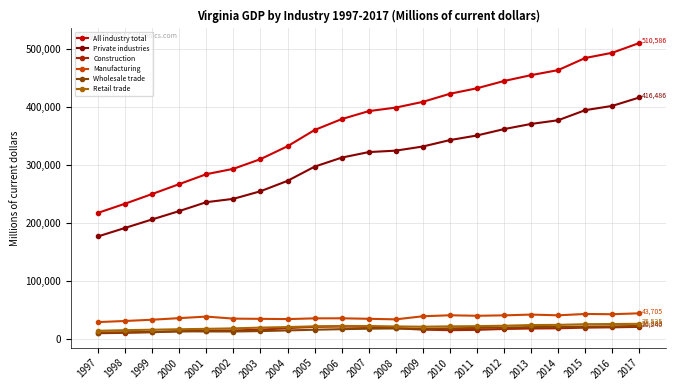

How many data points in Wholesale trade are less than 16945?

10